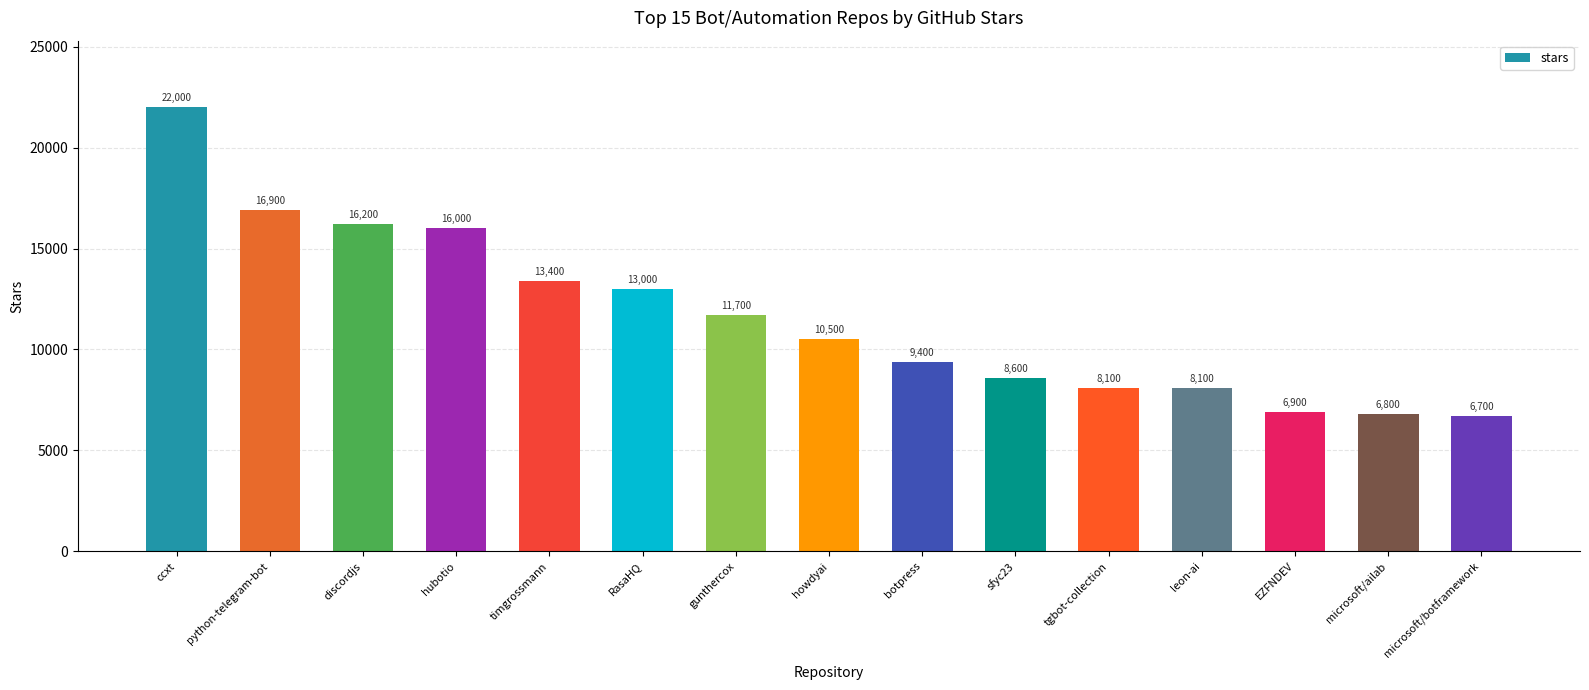

What is the sum of all values?

174300